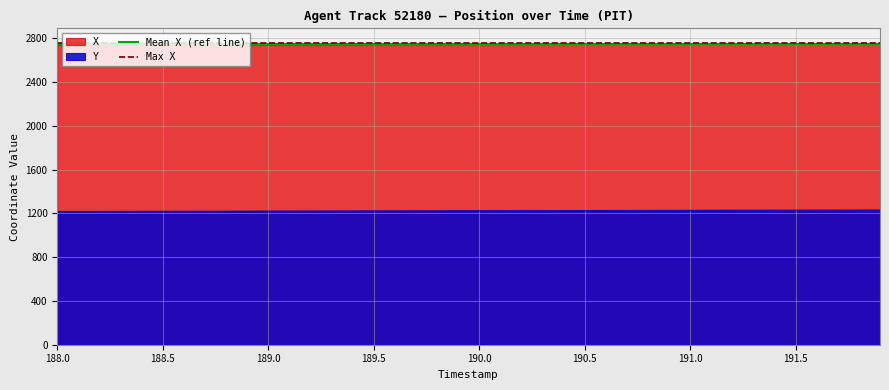

Does the chart have visible grid lines?

Yes